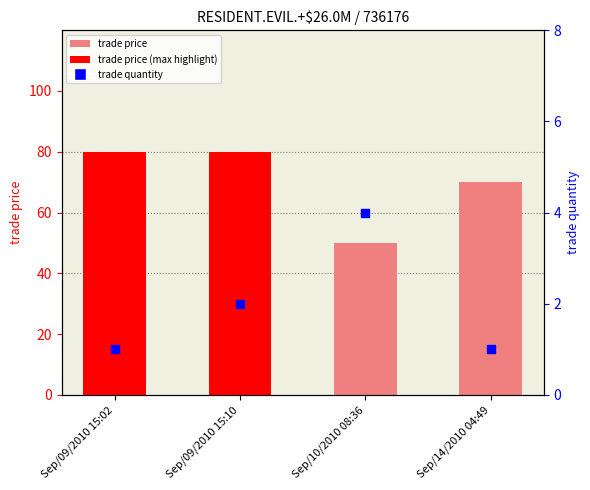

What are all the series names shown in the legend?

trade price, trade quantity